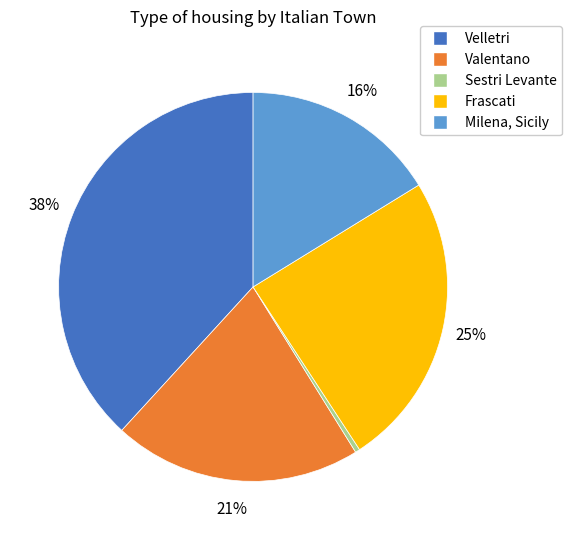

Count the number of slices in the pie.

5